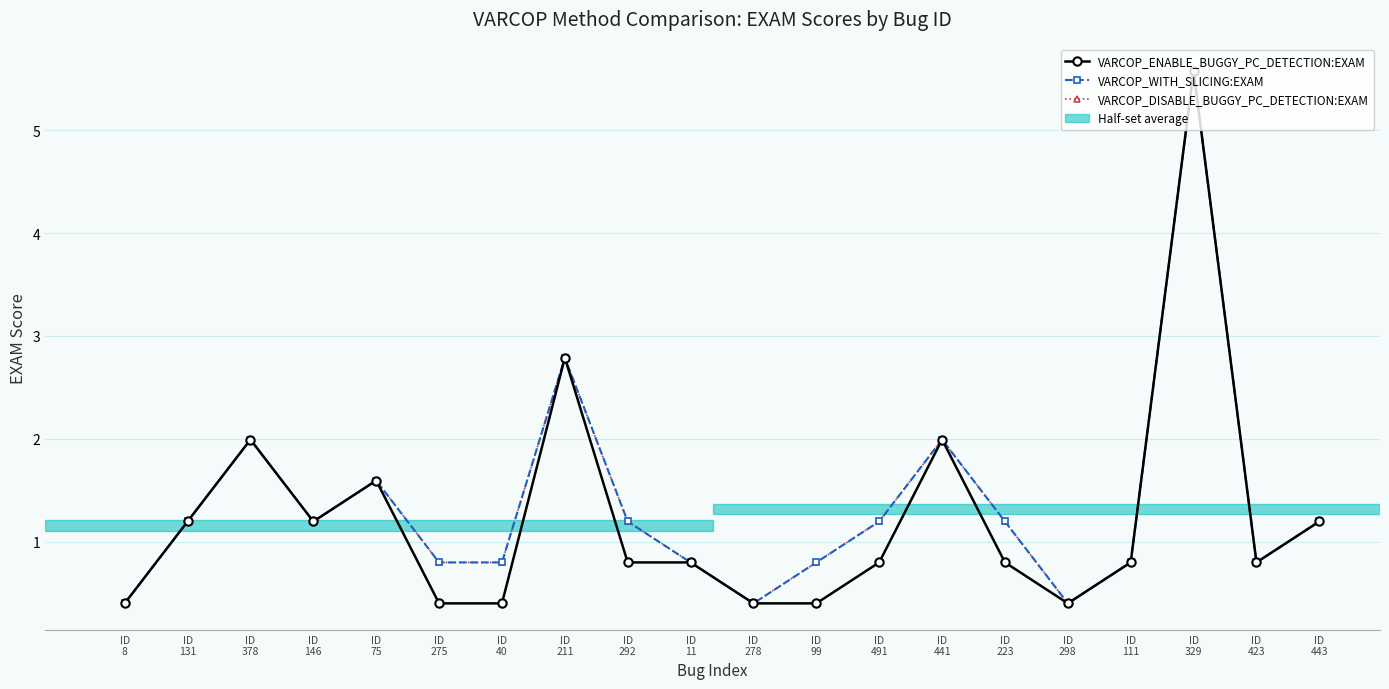

What is the average value of the VARCOP_DISABLE_BUGGY_PC_DETECTION:EXAM series?

1.4